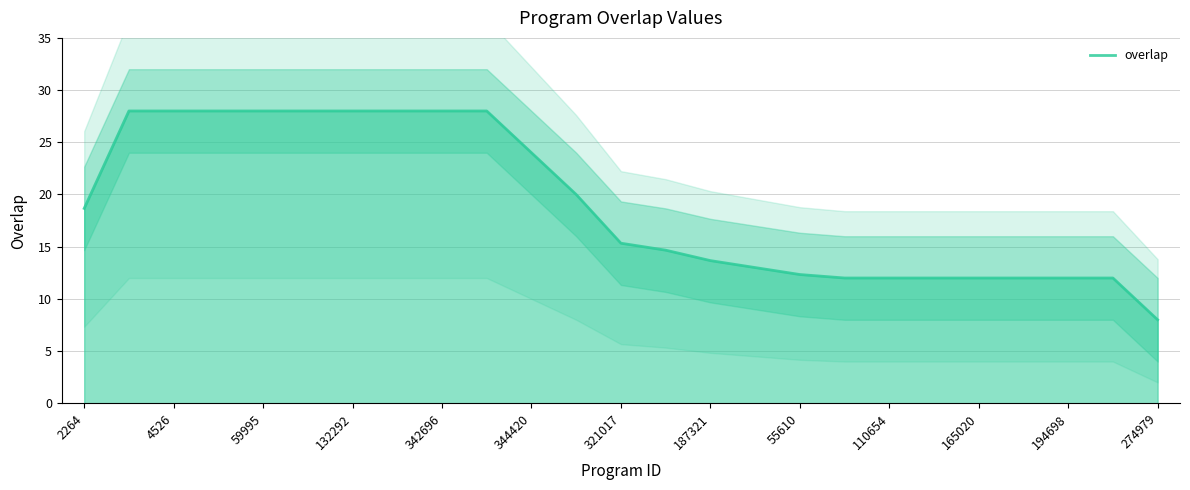

What is the difference between the maximum and minimum values?

20.0